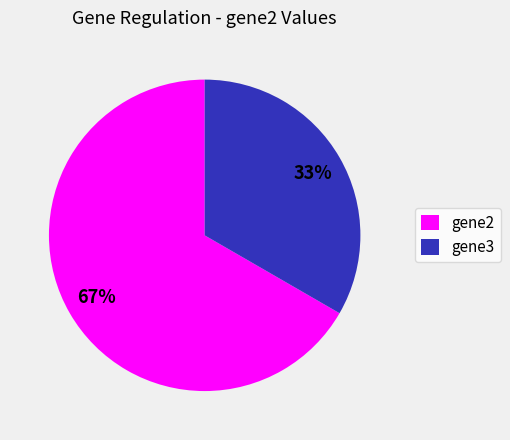

What percentage is the gene3 slice, to the nearest percent?

33%